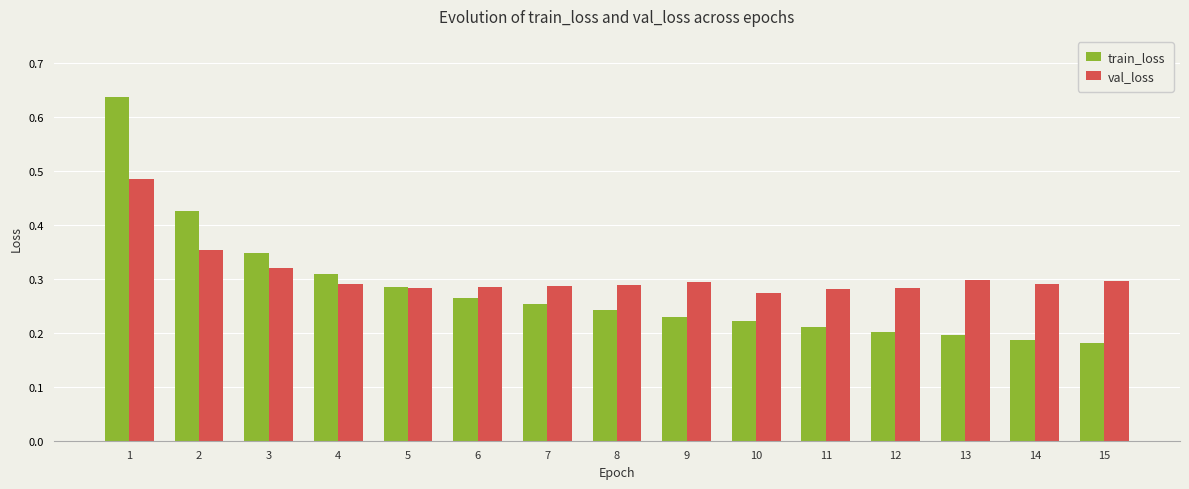

Between 7 and 13, which series saw the biggest shift?

train_loss